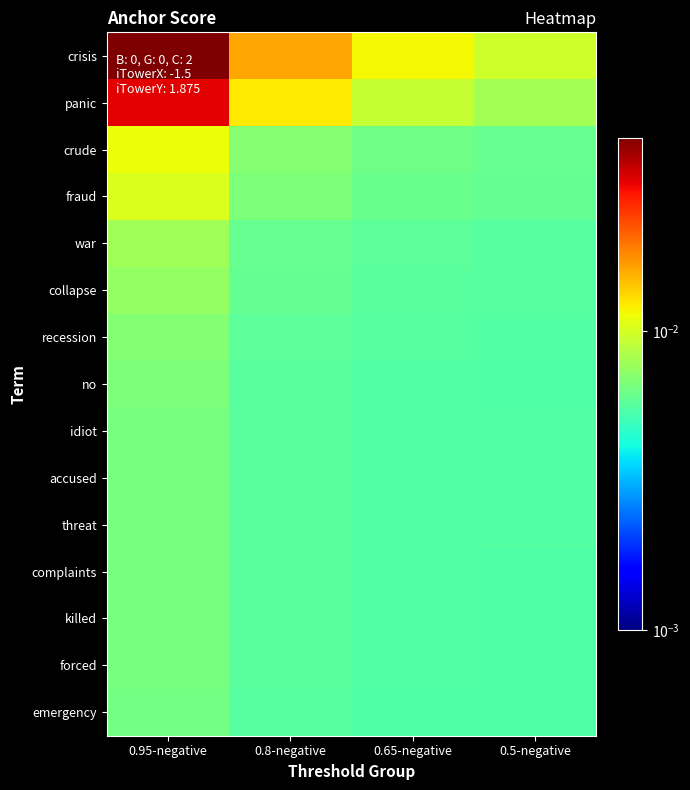

At 0.65-negative, list the series in order from largest to smallest.

crisis, panic, crude, fraud, war, collapse, recession, no, idiot, accused, threat, complaints, killed, forced, emergency